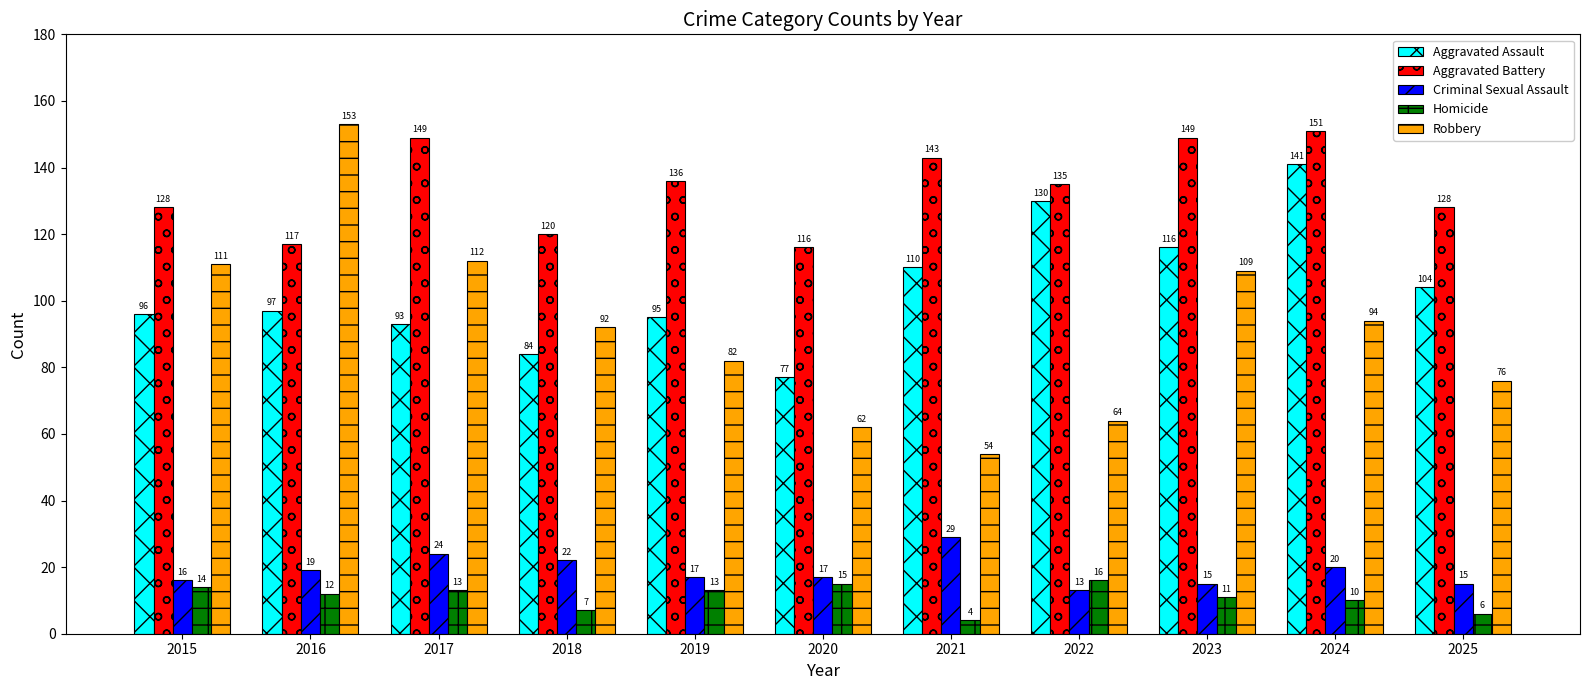

What is the total value across all series at 2021?

340